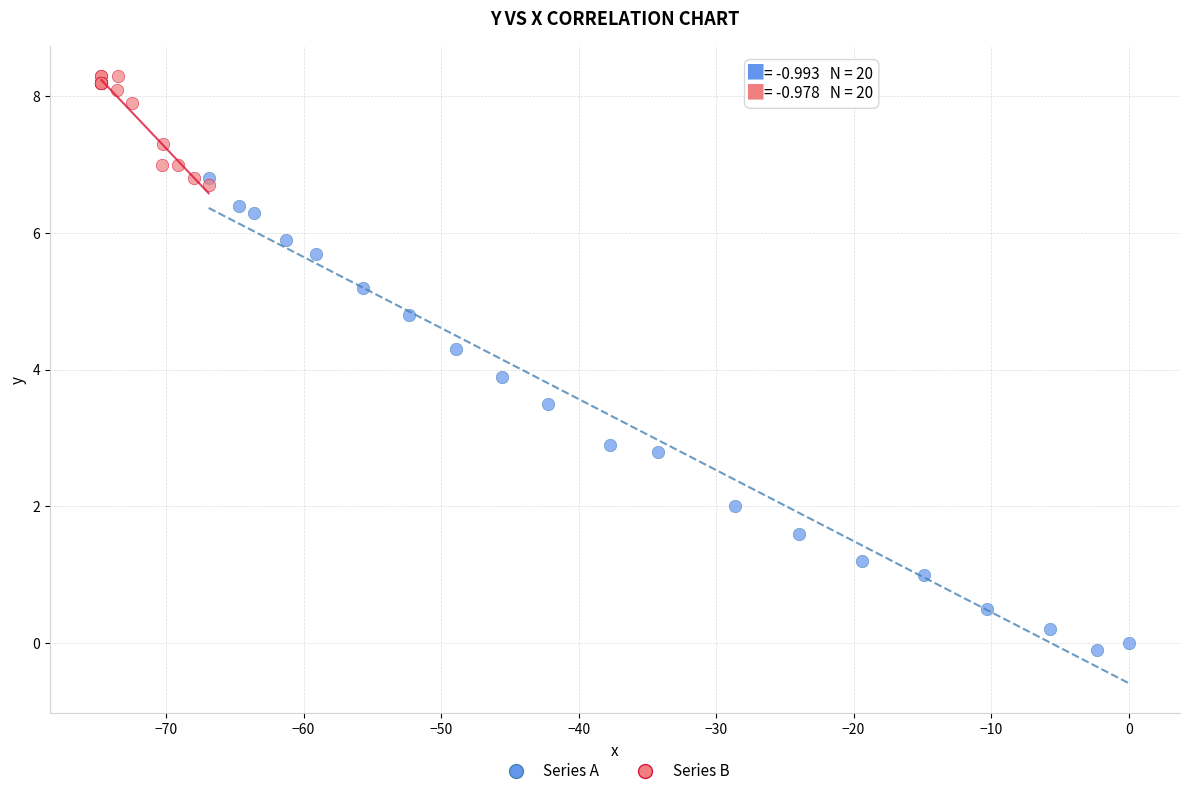

Which series contains the highest Y value?

Series B